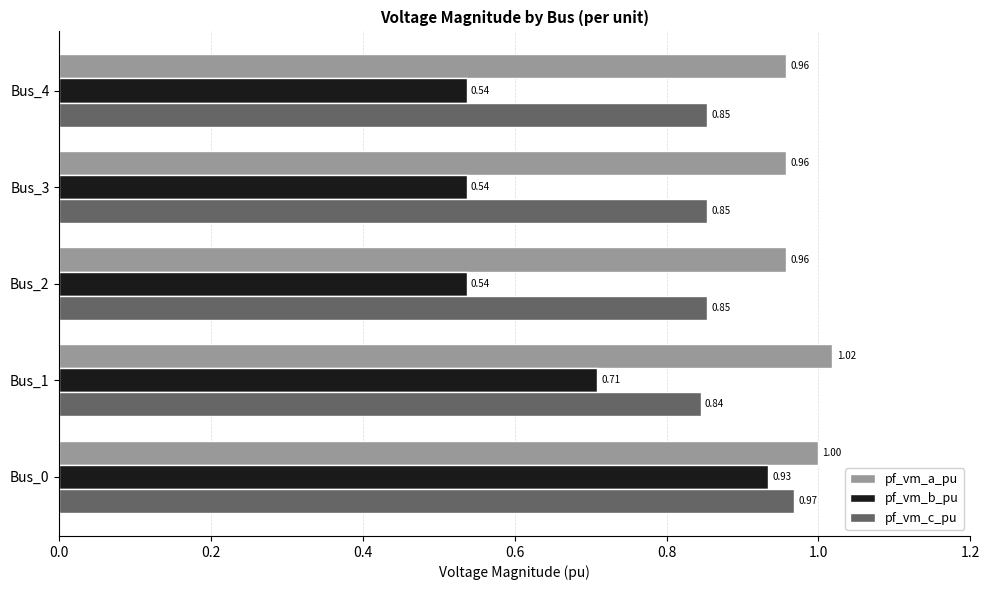

What is the maximum value shown in the chart?

1.0